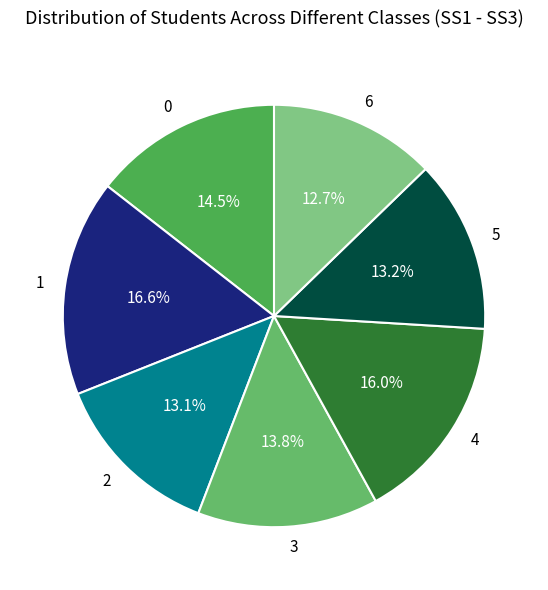

How many slices are in this pie chart?

7